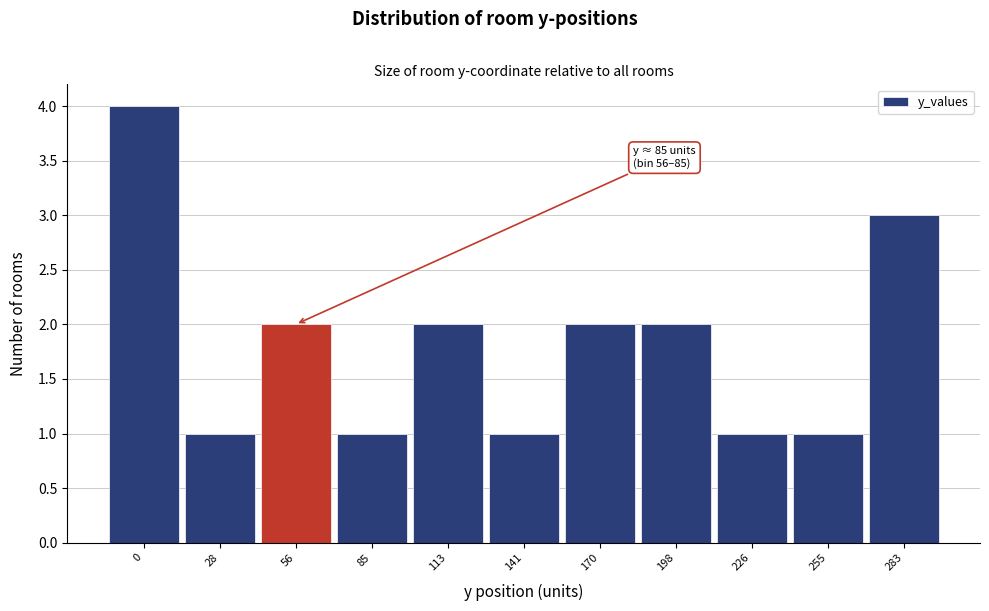

Reading left to right, what are all the values shown in this chart?

0=4	28=1	56=2	85=1	113=2	141=1	170=2	198=2	226=1	255=1	283=3